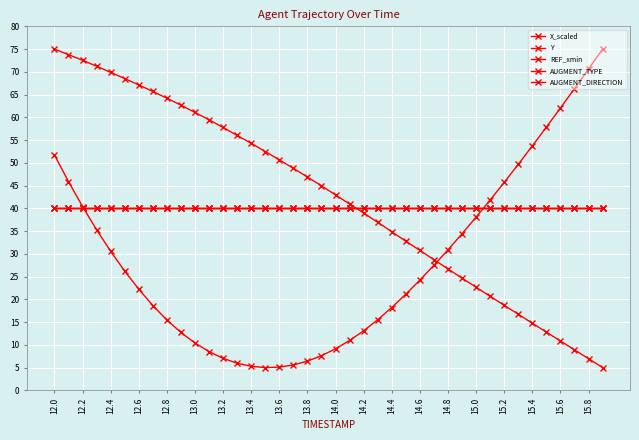

How many intersections are there between AUGMENT_DIRECTION and X_scaled?

1